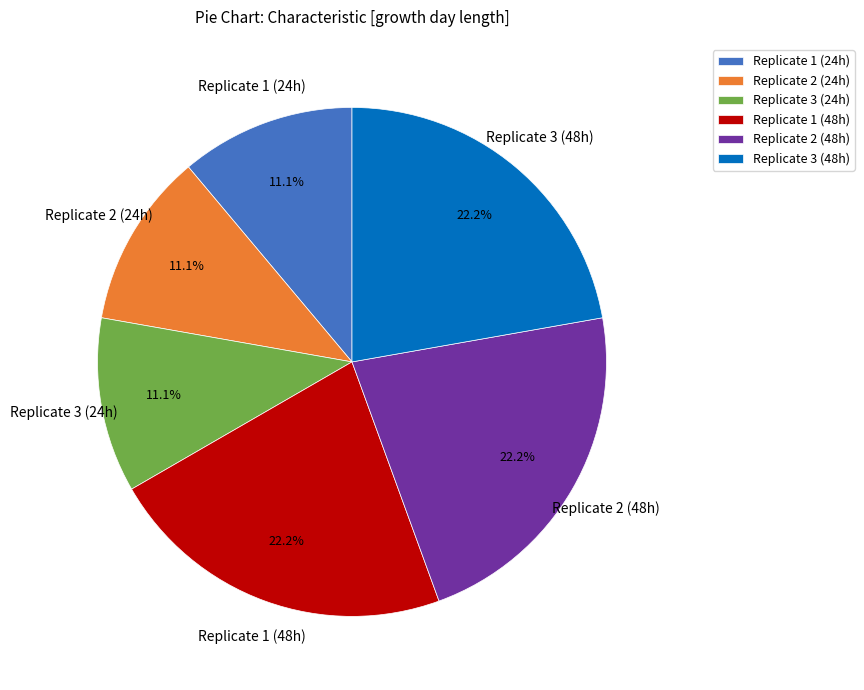

Does any single category account for the majority?

No